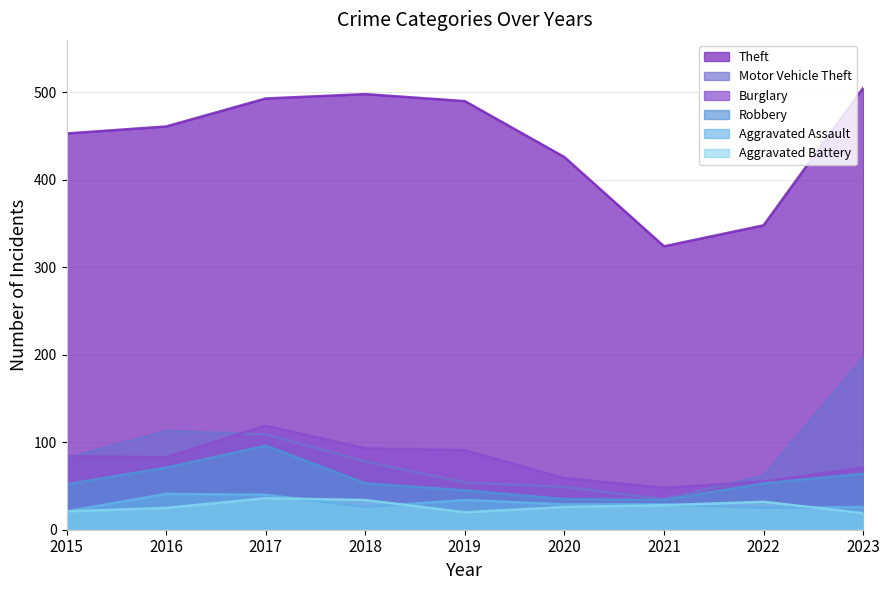

Reading left to right, list all the values displayed in this chart.

Theft: 2015=453	2016=461	2017=493	2018=498	2019=490	2020=426	2021=324	2022=348	2023=505
Burglary: 2015=84	2016=83	2017=119	2018=93	2019=91	2020=59	2021=48	2022=55	2023=71
Motor Vehicle Theft: 2015=82	2016=113	2017=109	2018=78	2019=54	2020=49	2021=35	2022=62	2023=197
Robbery: 2015=52	2016=71	2017=96	2018=53	2019=45	2020=35	2021=34	2022=53	2023=64
Aggravated Assault: 2015=21	2016=41	2017=40	2018=26	2019=34	2020=29	2021=29	2022=25	2023=26
Aggravated Battery: 2015=21	2016=25	2017=36	2018=34	2019=20	2020=26	2021=28	2022=32	2023=19